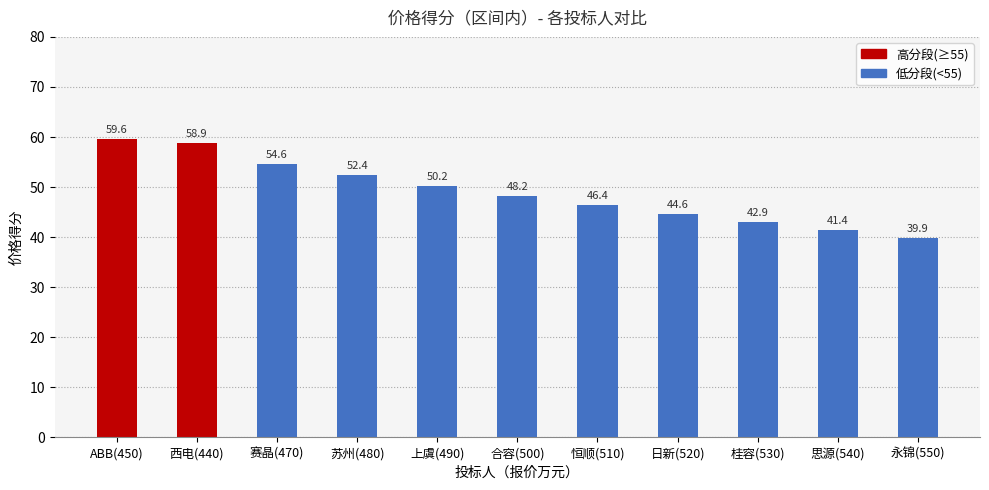

What value does the data have at 永锦(550)?

39.9